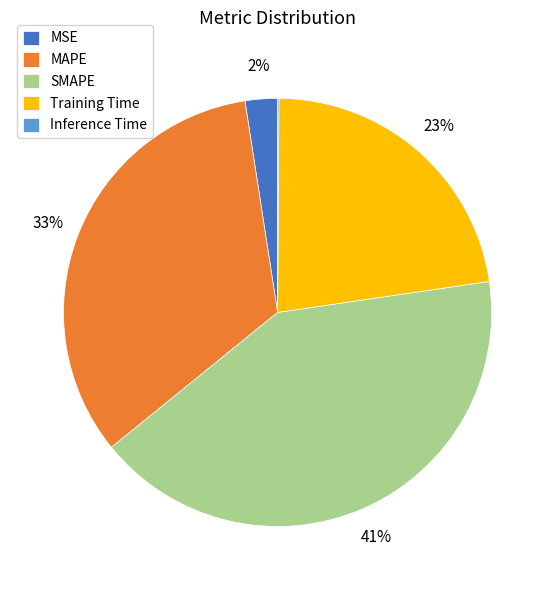

To the nearest percent, what is the difference between the largest and smallest slice percentages?

41%